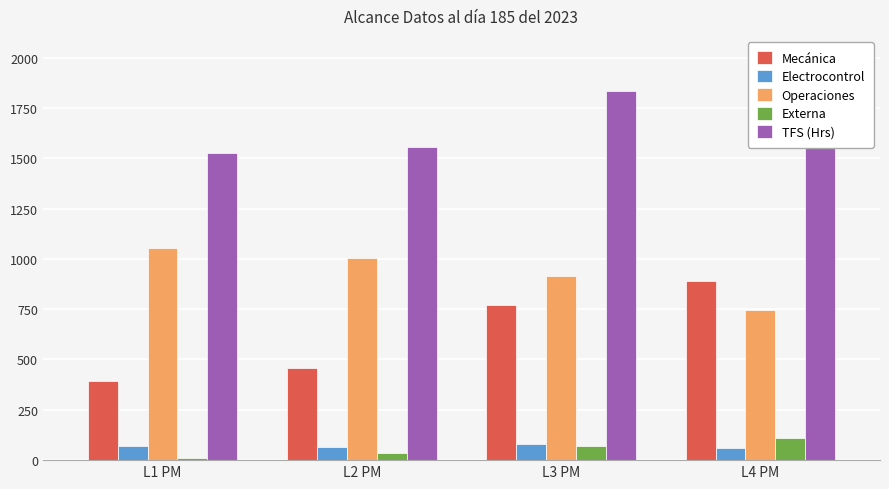

Where is TFS (Hrs) nearest to the value 1679?

L2 PM